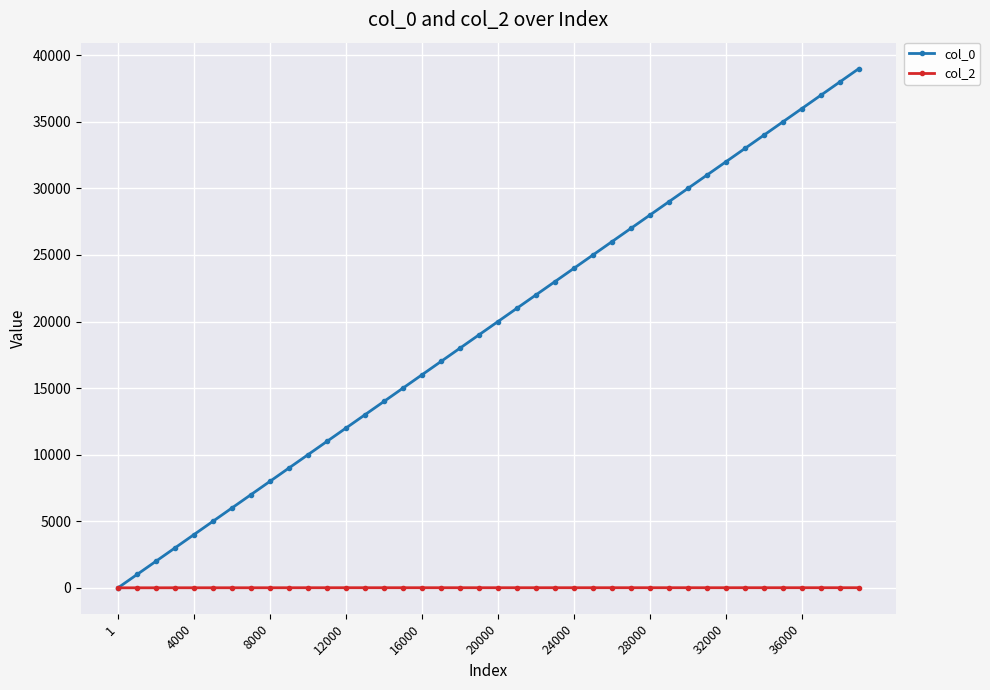

Which series has the largest total across all categories?

col_0